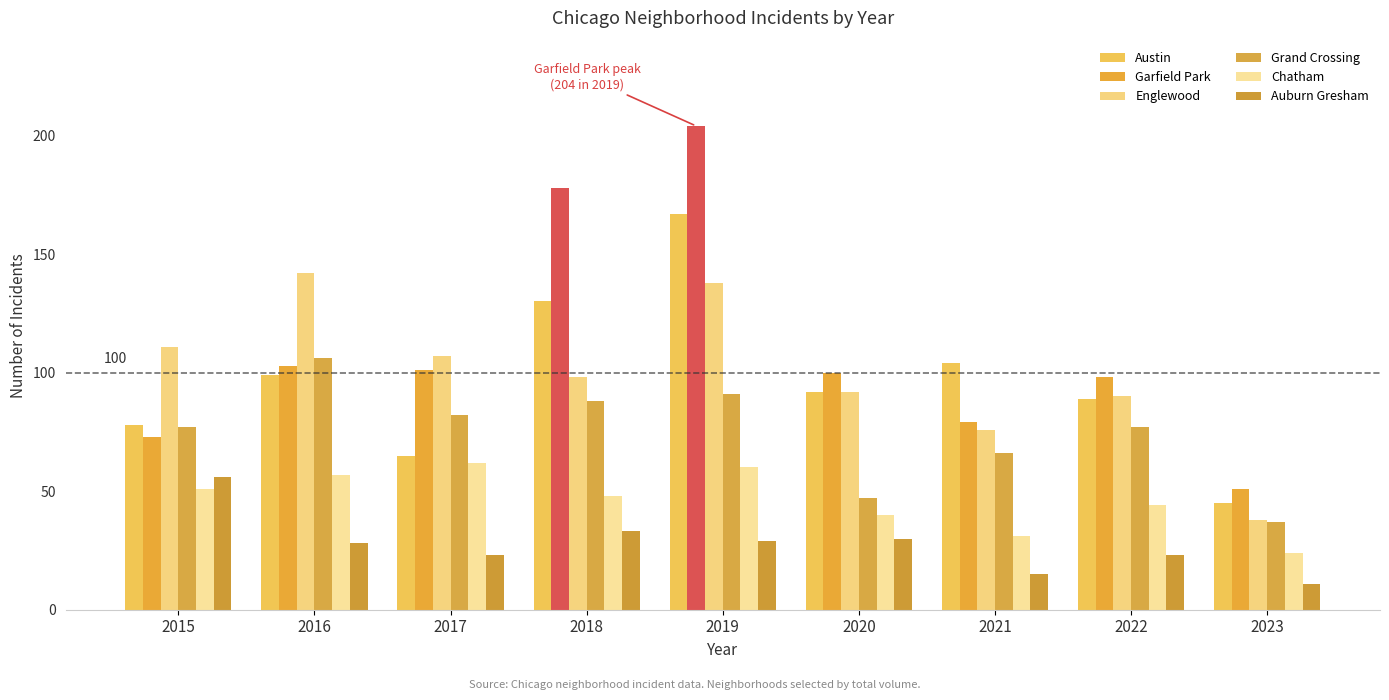

What is the greatest value displayed?

204